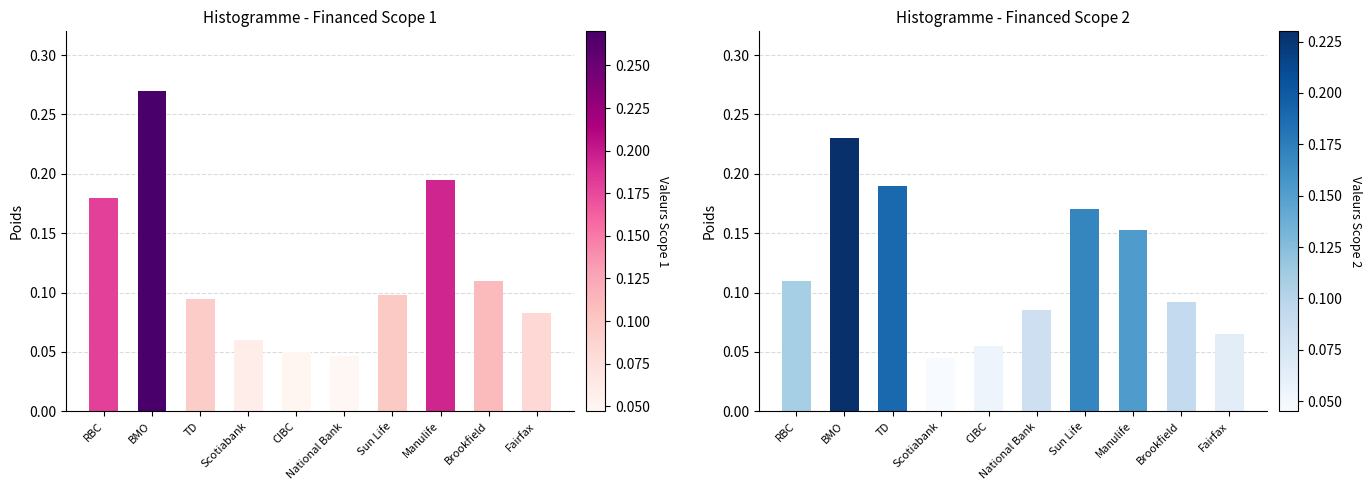

Count the Financed Scope 1 values in the range 0 to 1.

10